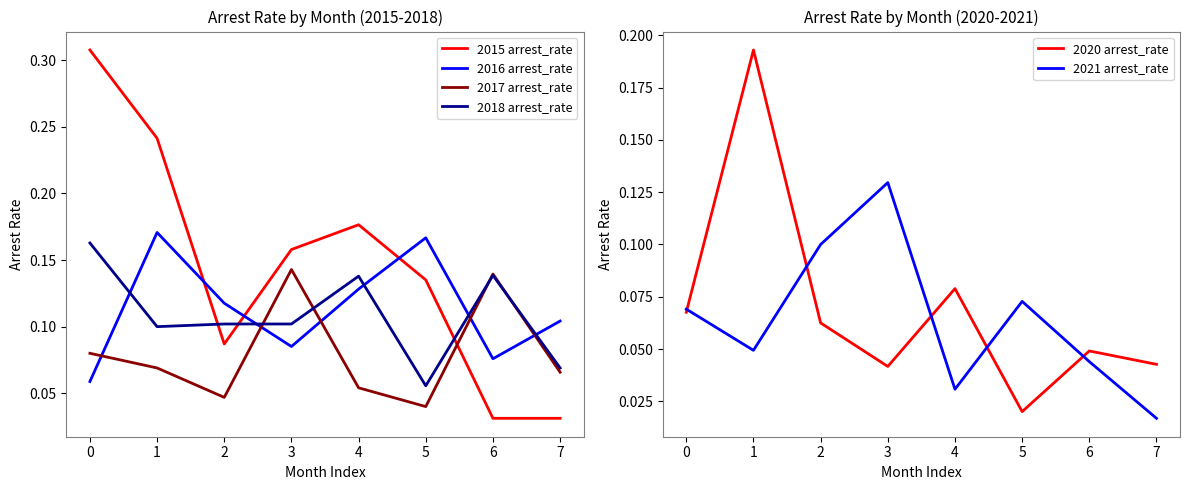

What is the sum of the 2016 arrest_rate values at 1 and 0?

0.2